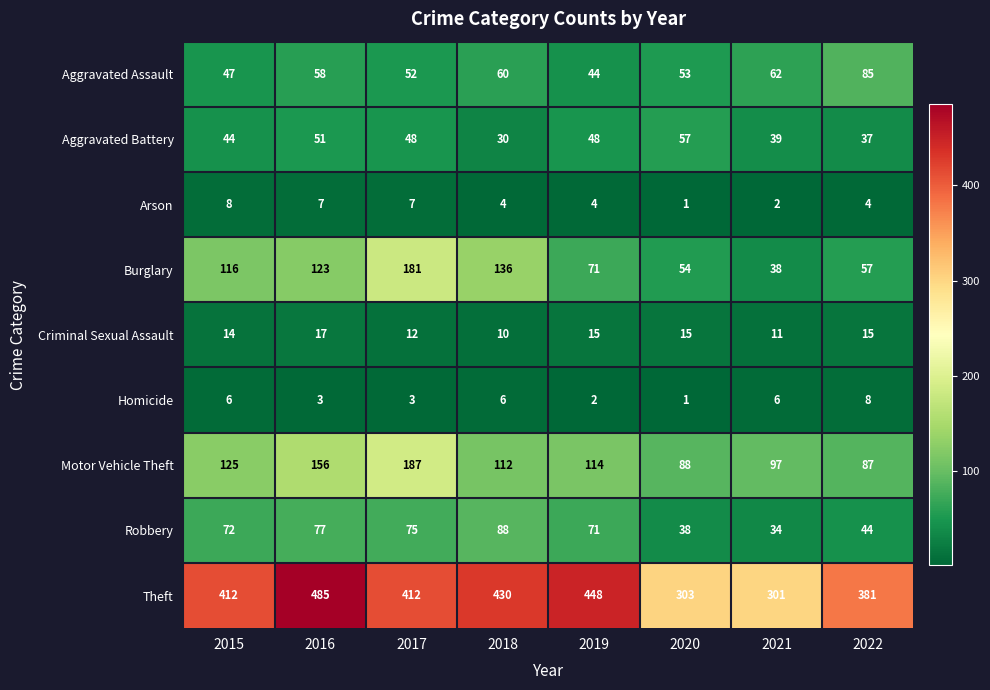

What is the total value across all series at 2019?

817